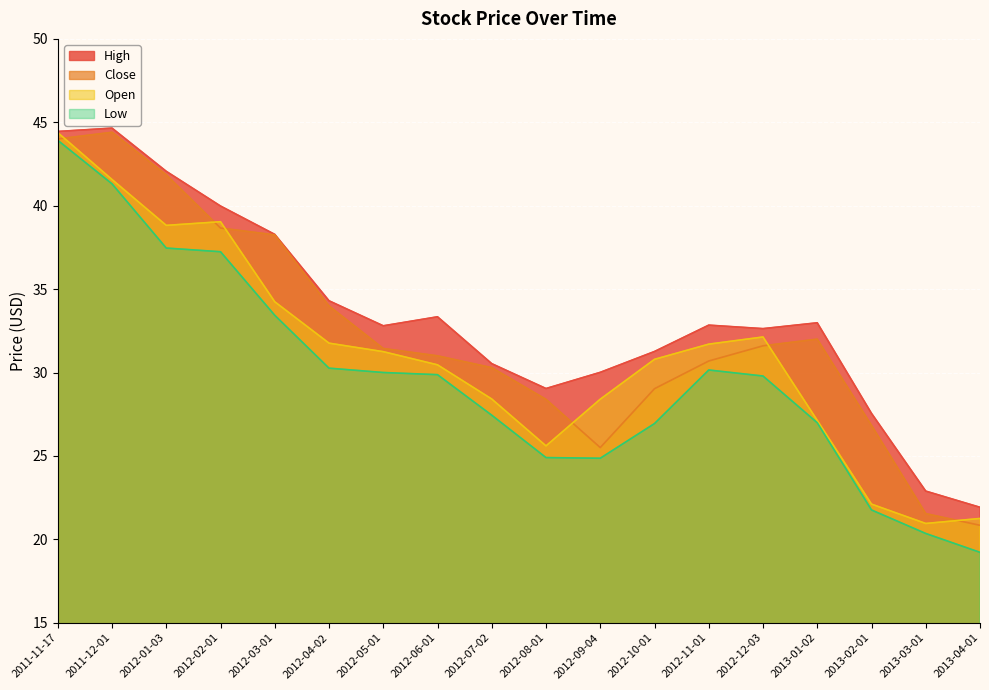

Rank the series by their average value, from highest to lowest.

High, Close, Open, Low